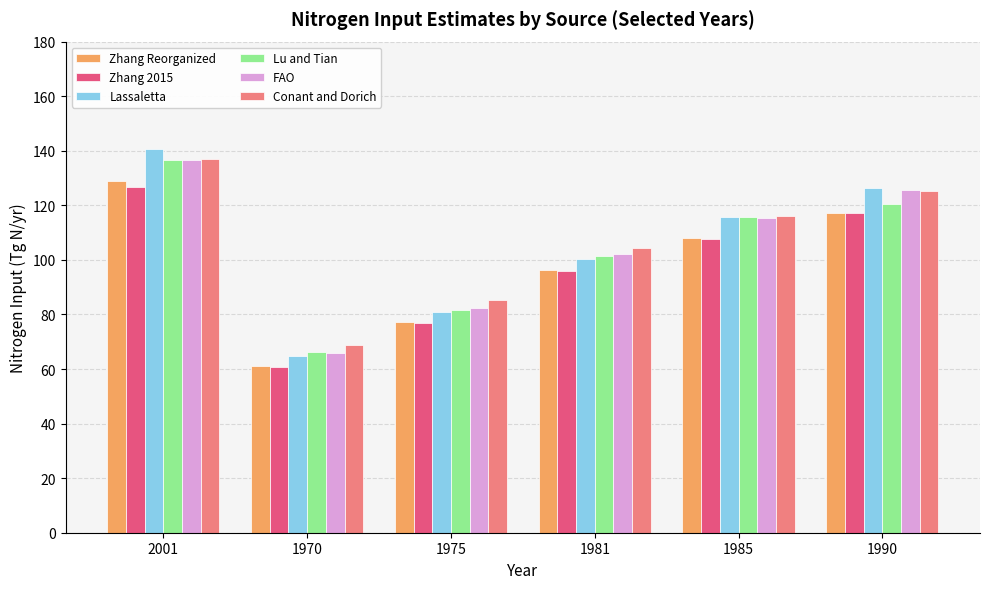

How many data points does each series have?

6